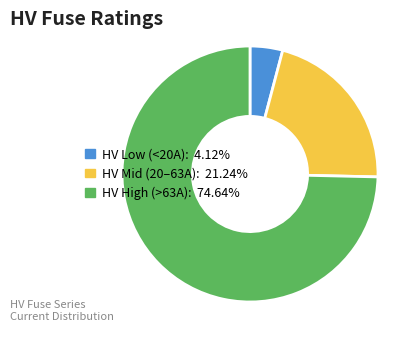

Is there a majority slice in this chart?

Yes